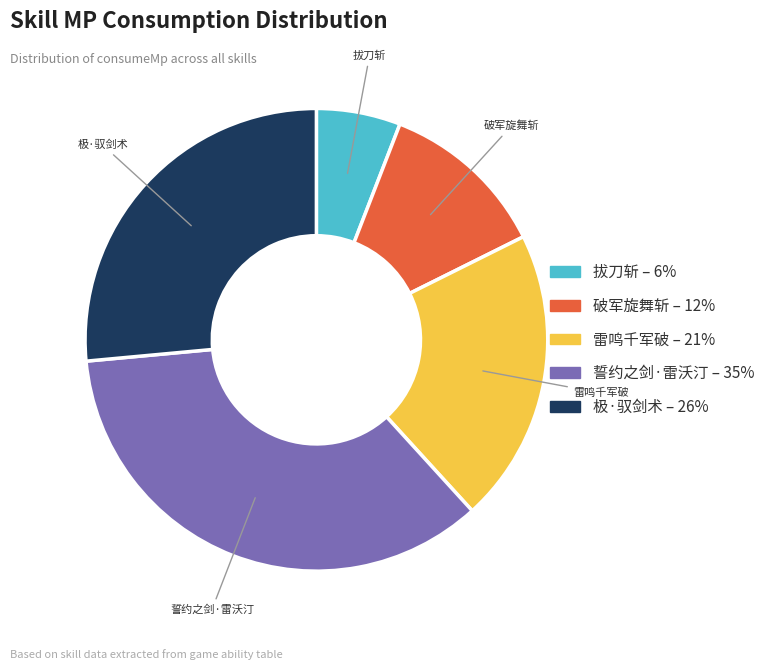

True or false: 誓约之剑·雷沃汀 accounts for 29% of the total.

False